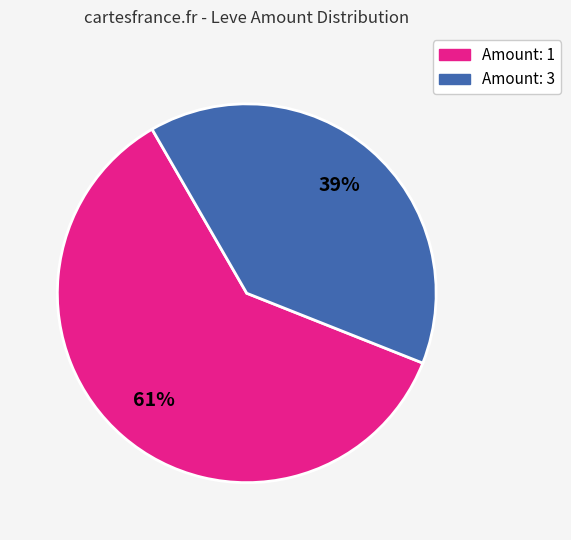

To the nearest percent, what is the average slice percentage?

50%